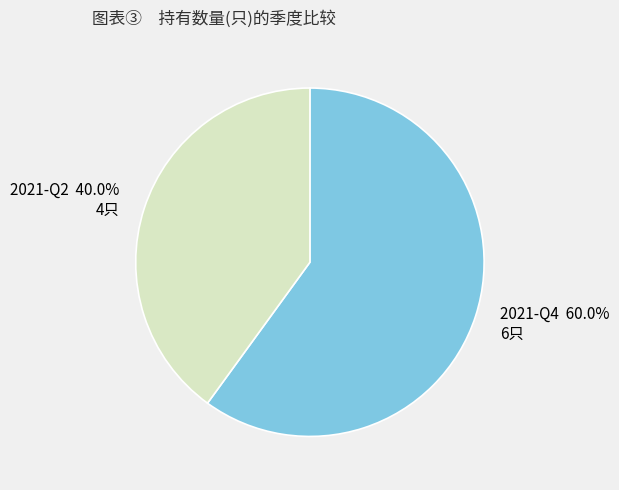

Do 2021-Q2 and 2021-Q4 together represent more than half of the pie?

Yes